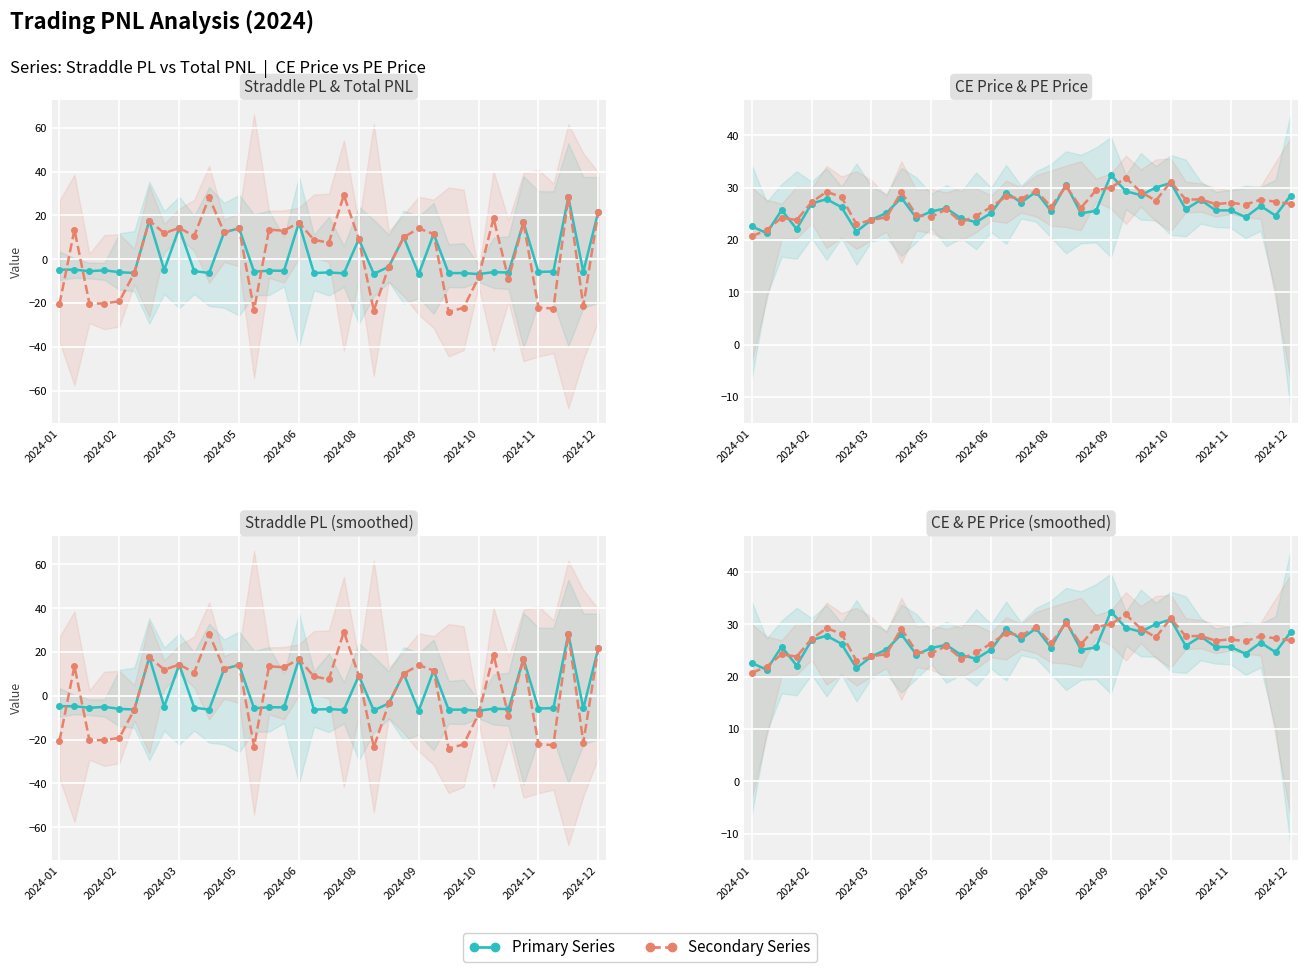

True or false: Total PNL and PE Price cross at least once.

True